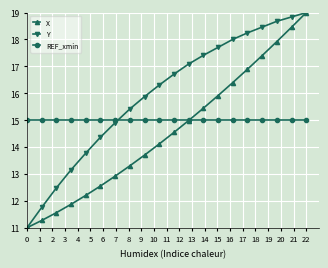

What are all the series names shown in the legend?

X, Y, REF_xmin